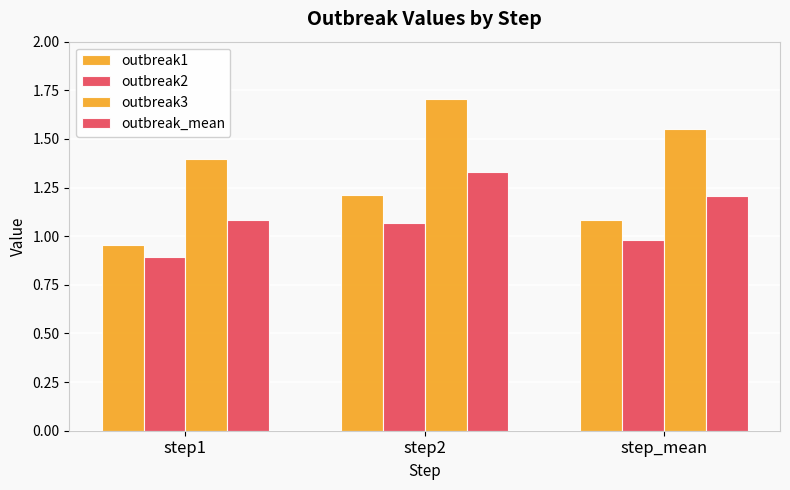

Does the chart contain any negative values?

No